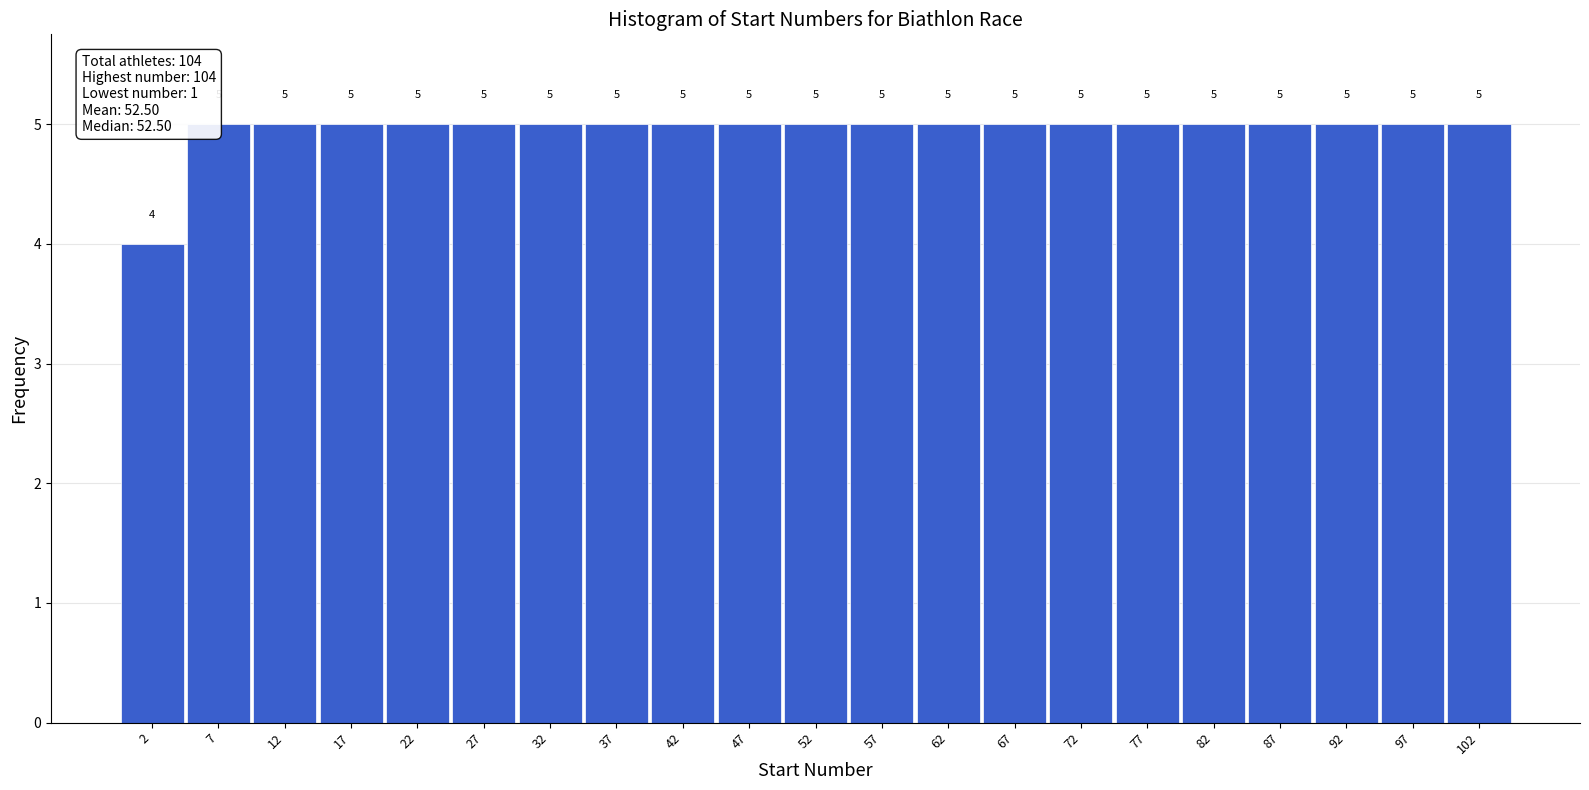

What is the height of the bar covering 25 to 30 on the x-axis?

5